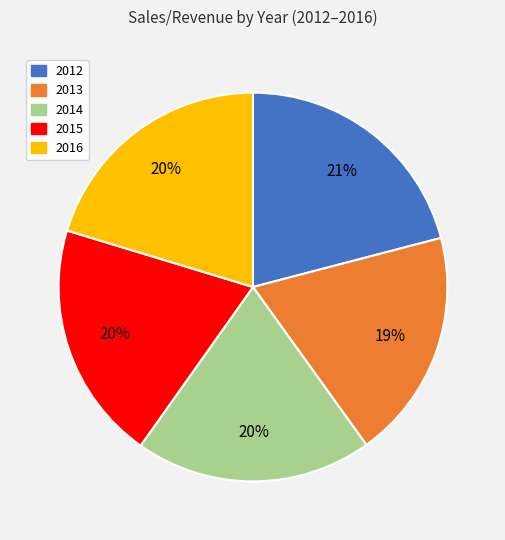

What is the largest slice in the pie chart?

2012